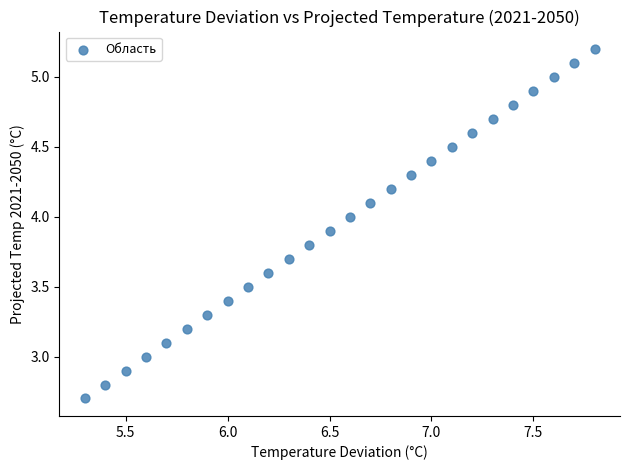

What is the range of X values (max minus min)?

2.5